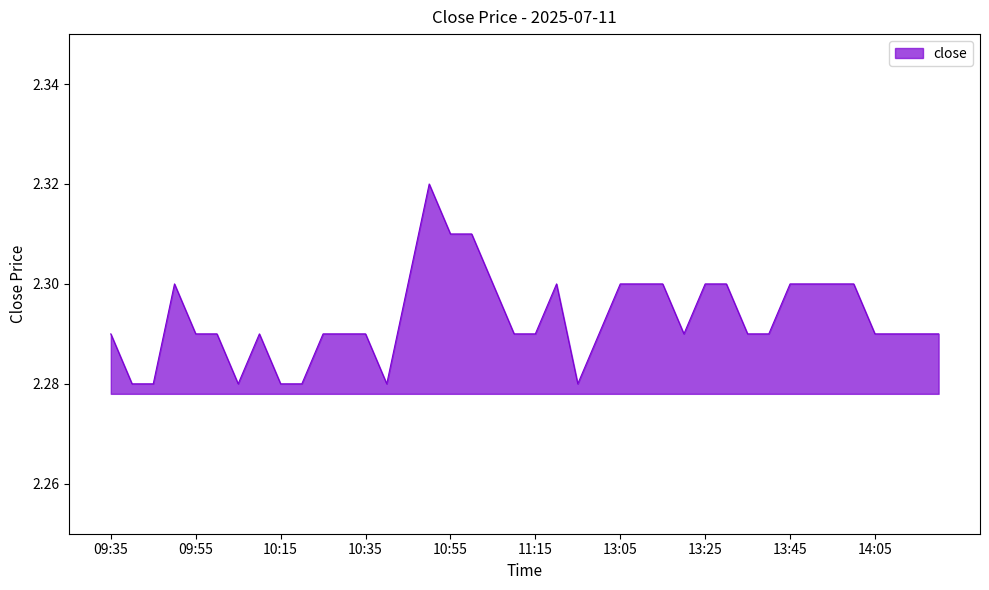

True or false: the data has more than 1 interior local peaks.

True